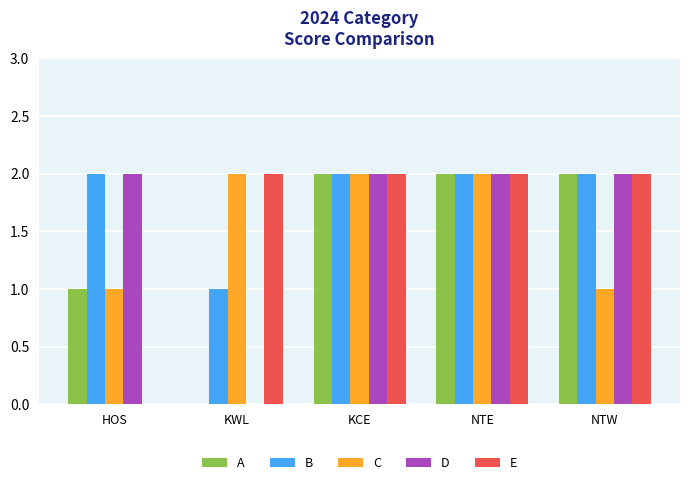

What is the total value across all series at NTW?

9